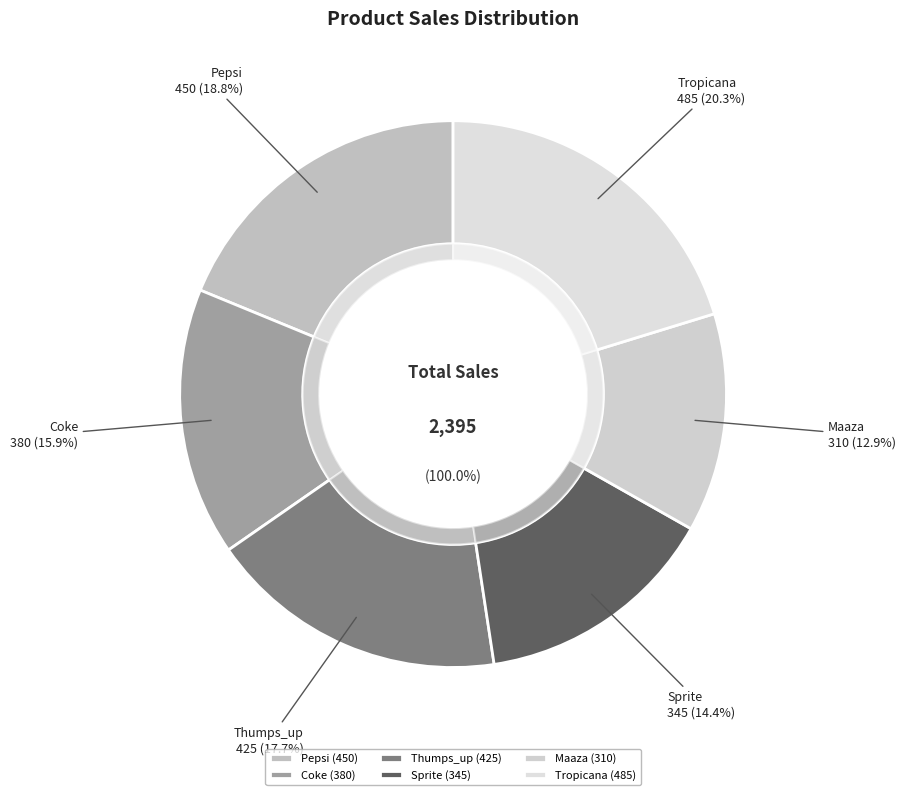

Does Coke represent more than half of the total?

No